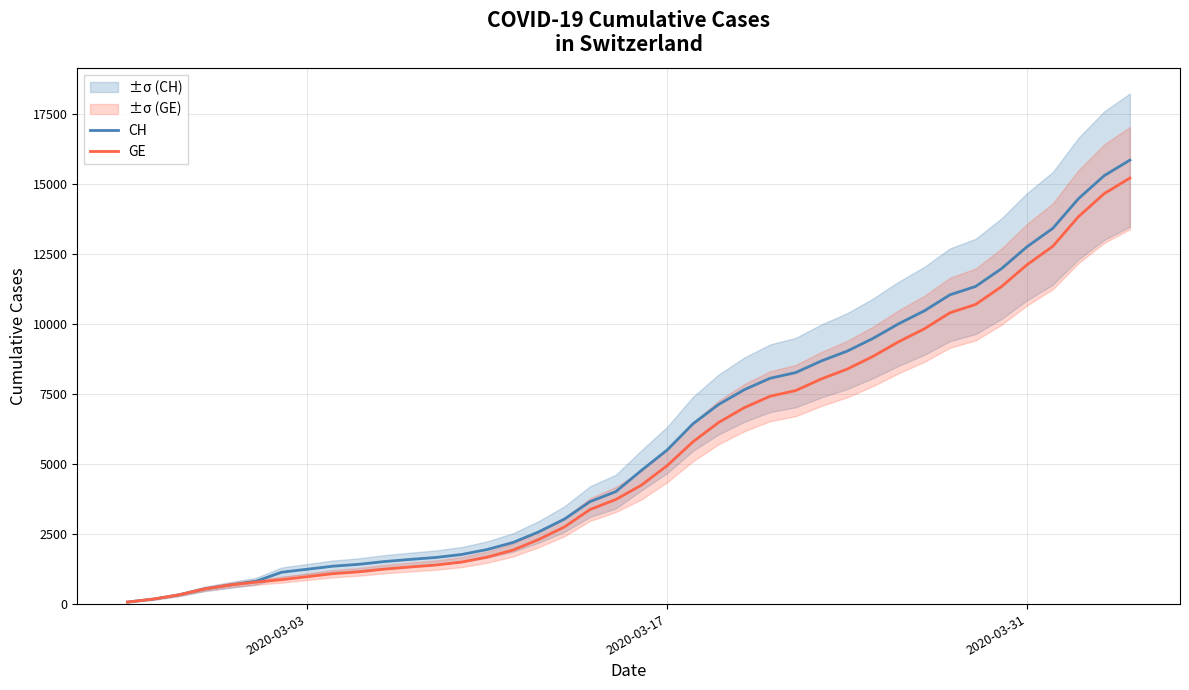

What is the maximum value shown in the chart?

15850